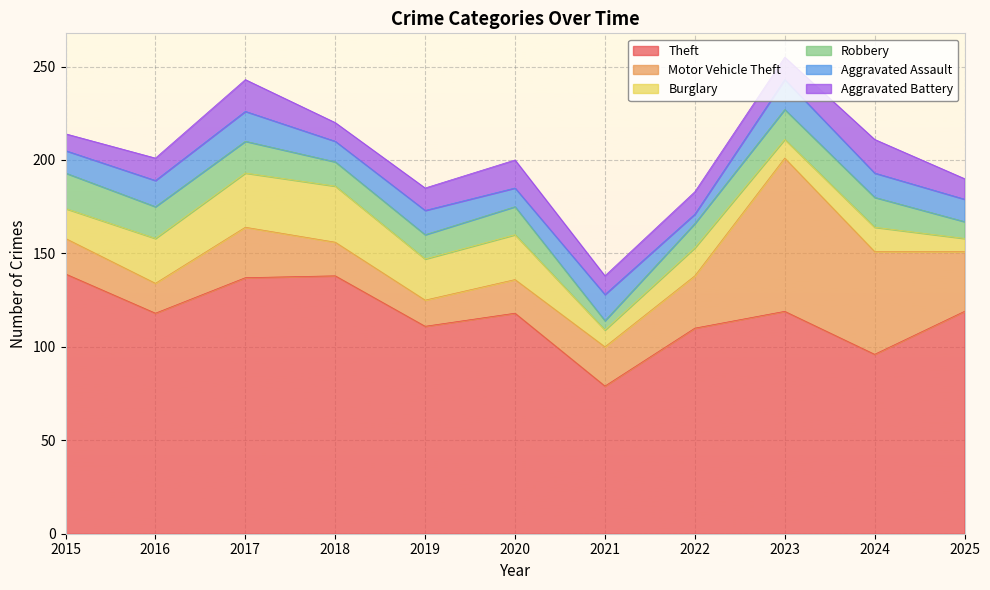

How many interior local peaks does the Robbery series have?

1